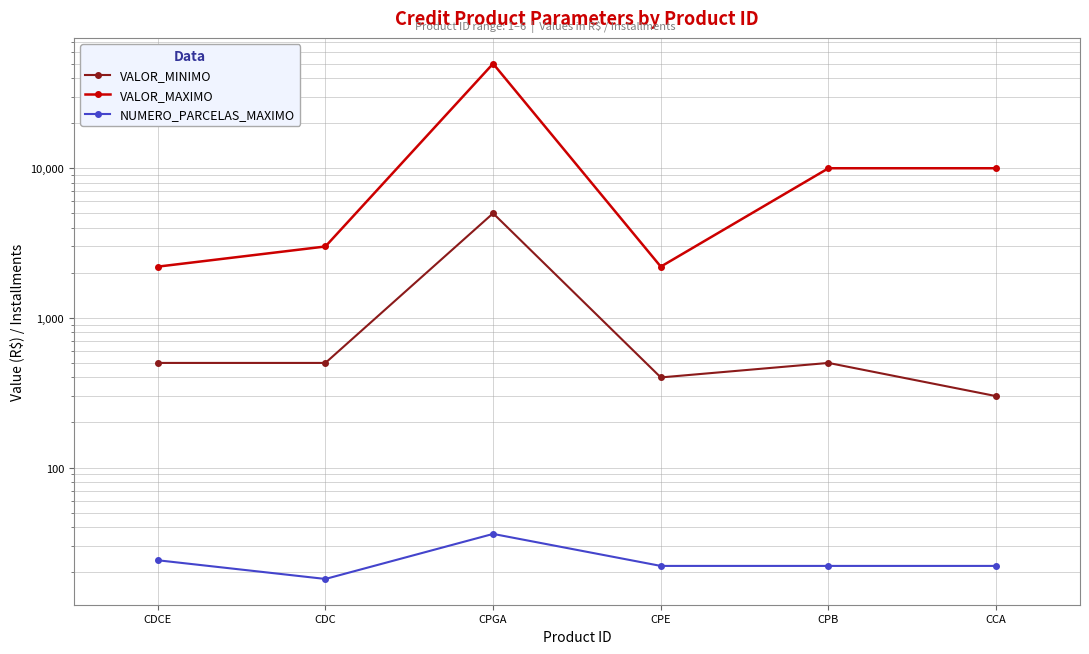

List the labels in order of VALOR_MAXIMO value, smallest first.

CDCE, CPE, CDC, CPB, CCA, CPGA